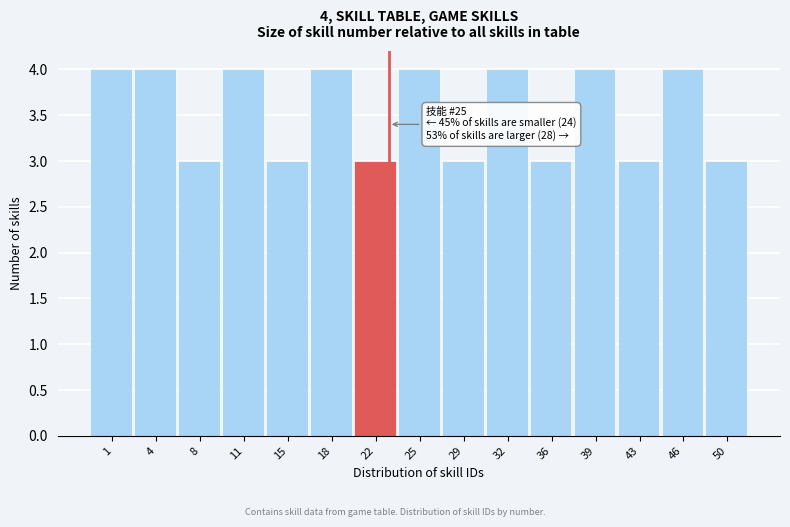

Reading left to right, extract all data points from this chart.

1=4	4=4	8=3	11=4	15=3	18=4	22=3	25=4	29=3	32=4	36=3	39=4	43=3	46=4	50=3